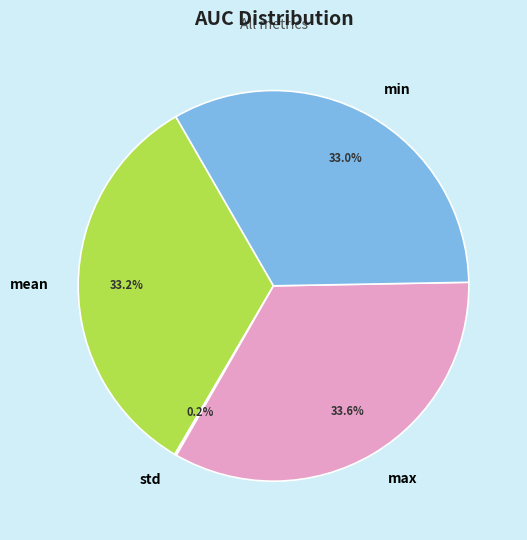

Does any single category account for the majority?

No